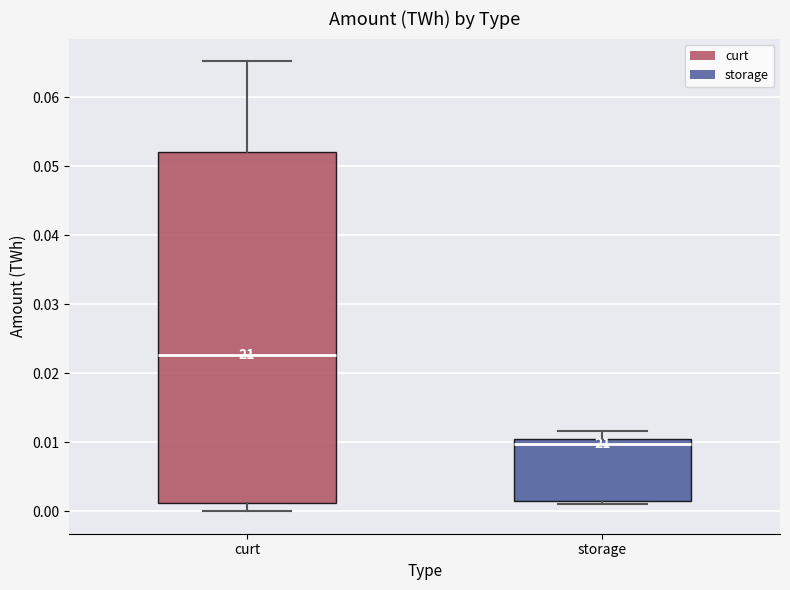

Which box is the tallest, from its lower edge to its upper edge?

curt